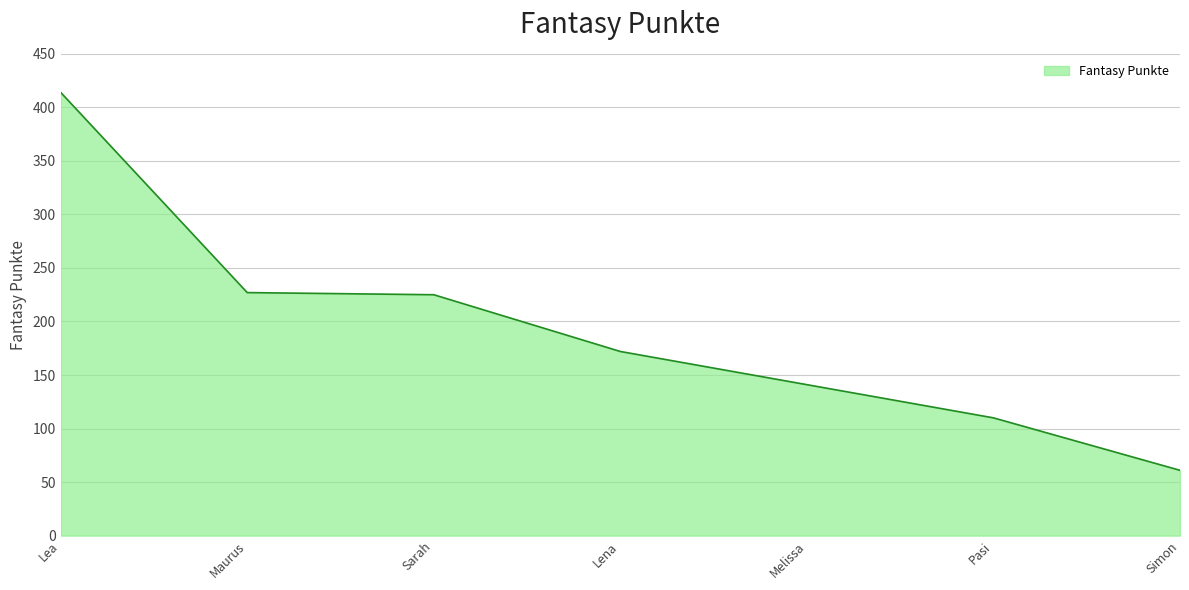

Which label corresponds to the largest value in the chart?

Lea